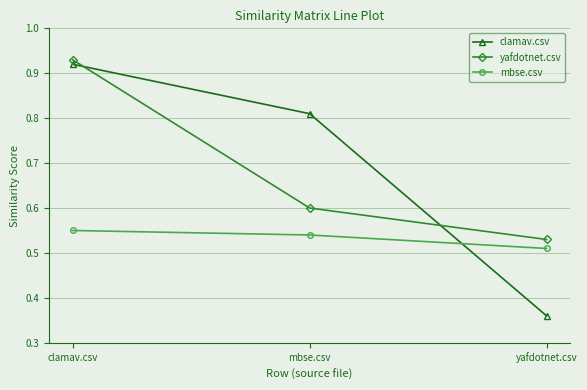

Rank the series by their maximum value, from lowest to highest.

mbse.csv, clamav.csv, yafdotnet.csv